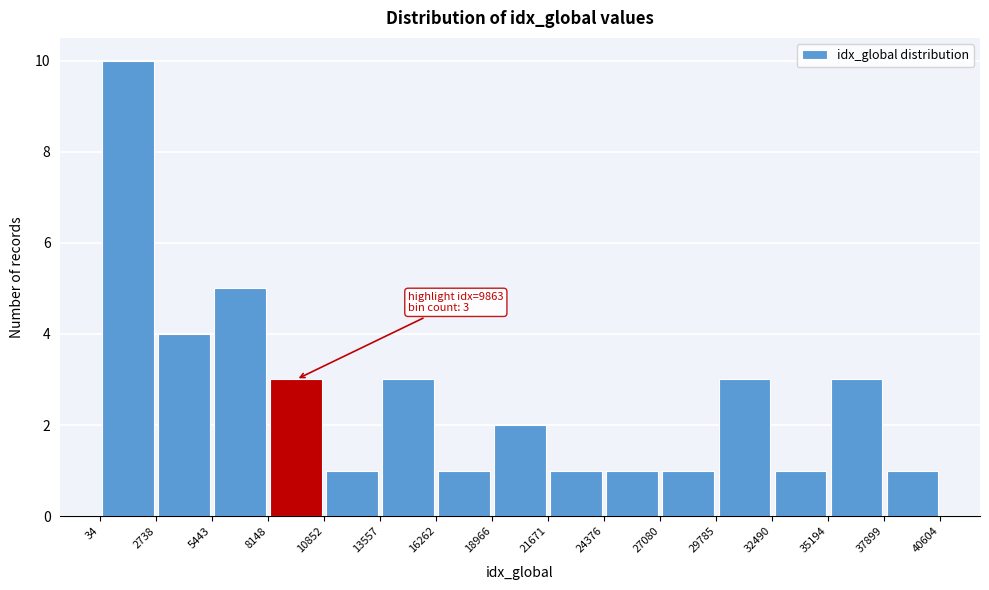

Which range on the x-axis has the tallest bar?

34 to 2738